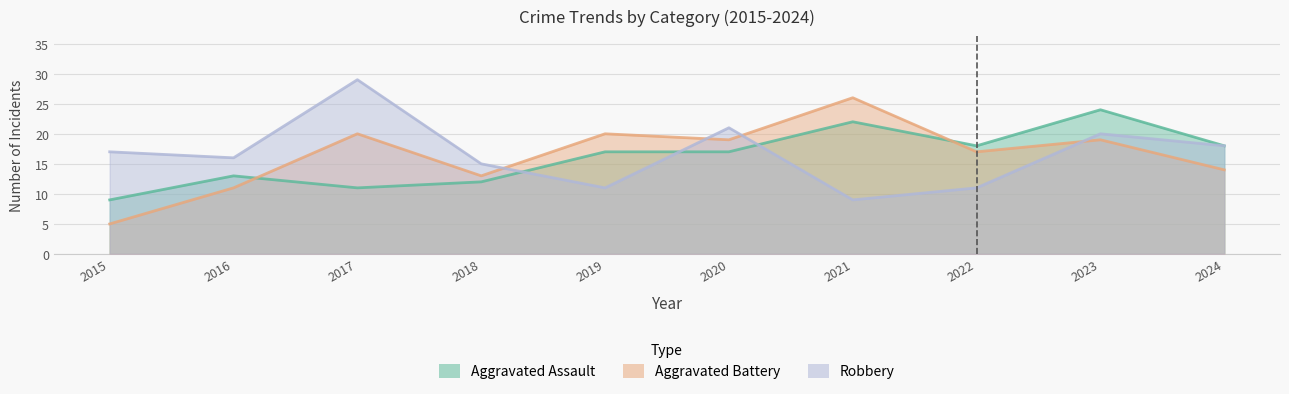

How many intersections are there between Aggravated Assault and Robbery?

3